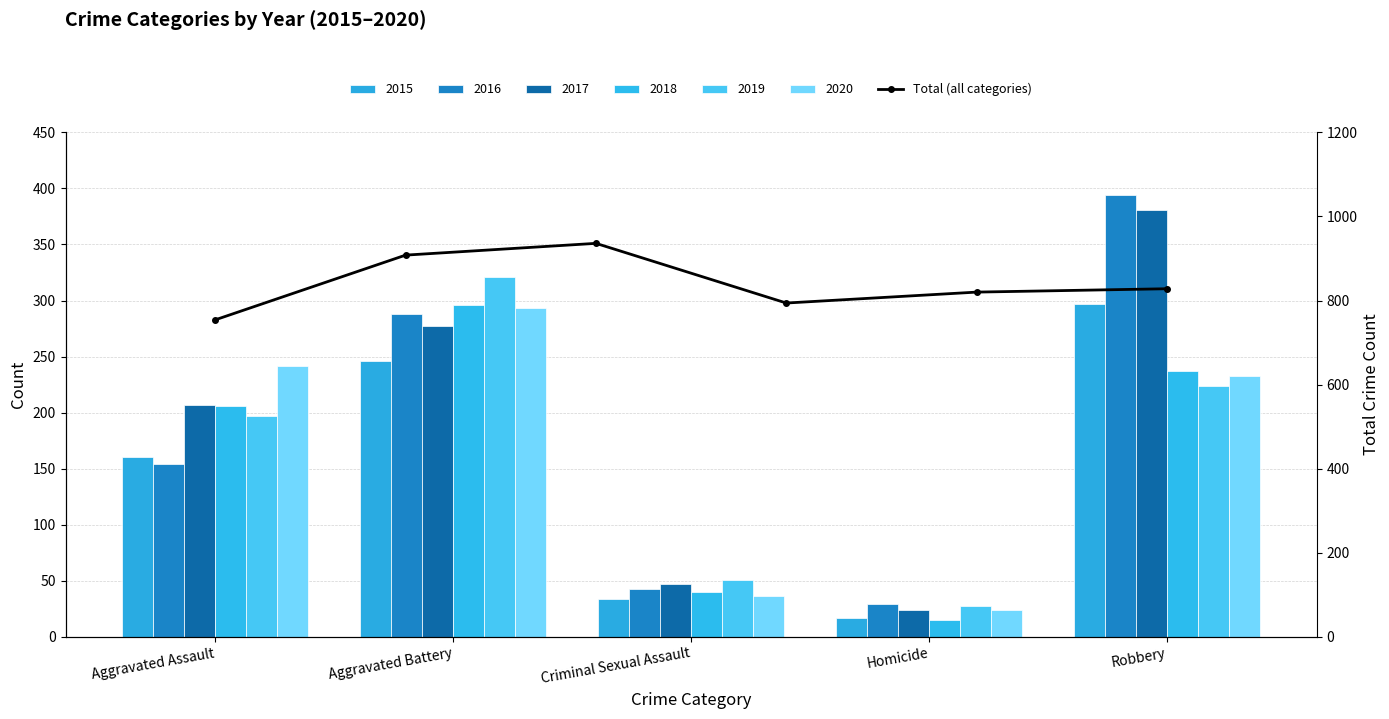

What is the greatest value displayed?

936